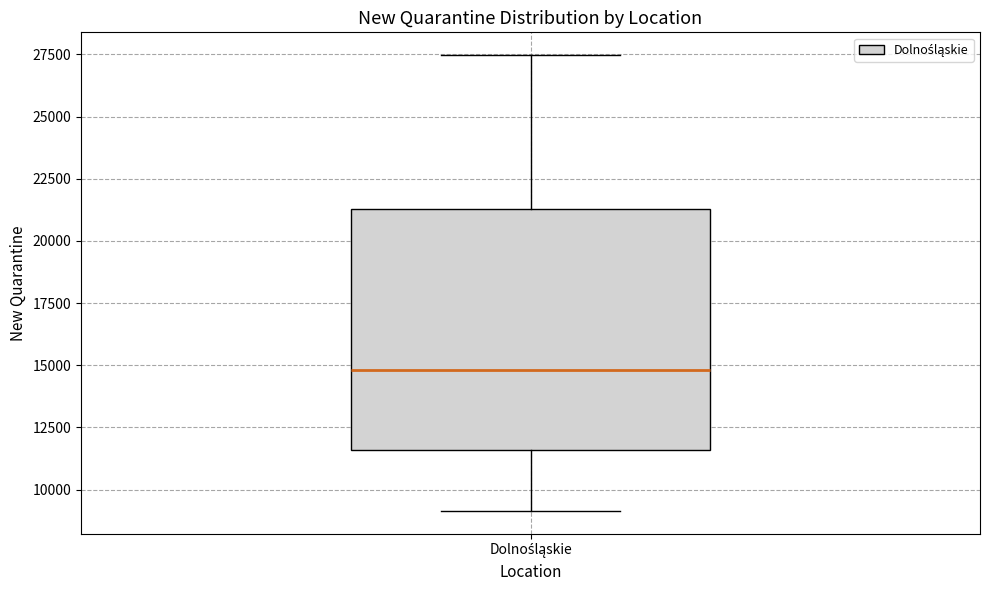

Transcribe this box plot: give where the median line is, the range the box spans, and where the two whiskers end, as read against the y-axis. The values are not printed on the chart, so give them approximately, as read against the axis.

median 15000, box 11500 to 21500, whiskers 9000 to 27500